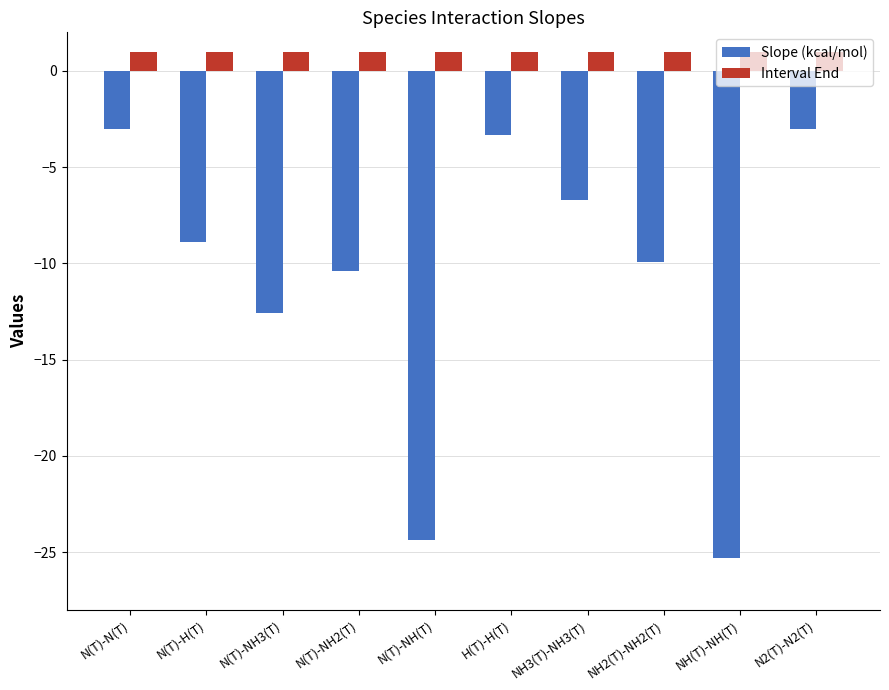

What is the value of the Slope (kcal/mol) bar at the 9th from the left?

-25.3